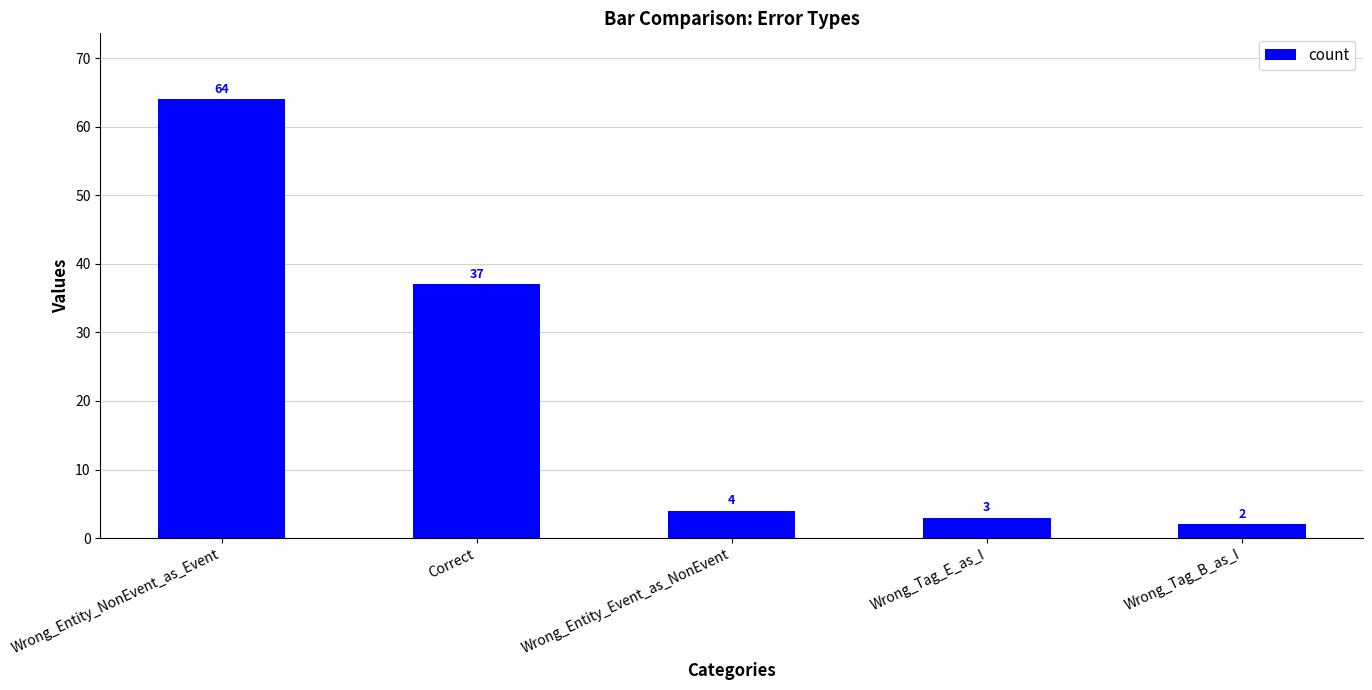

How many distinct data groups are displayed?

1